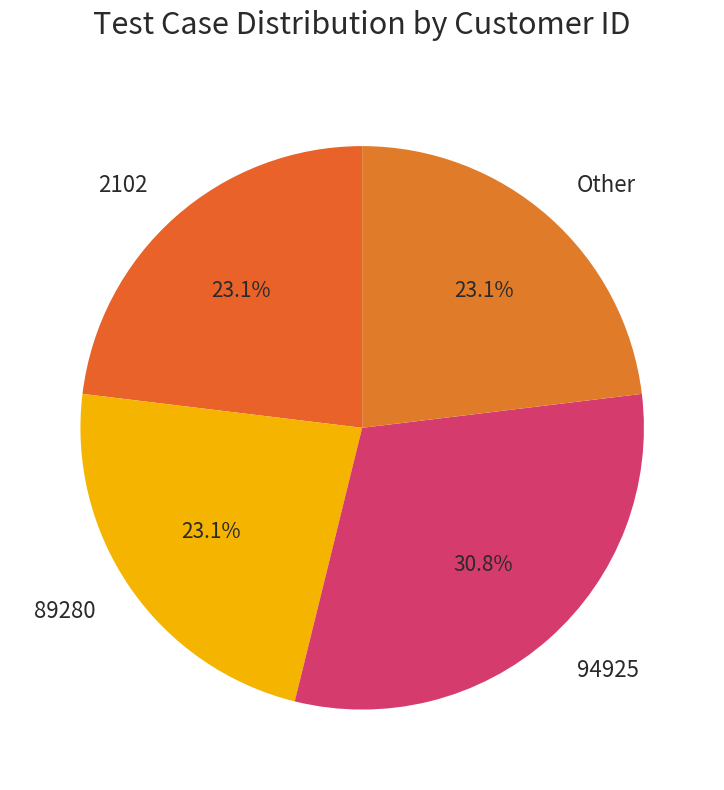

What is the ratio of the value at 89280 to the value at Other?

1.0